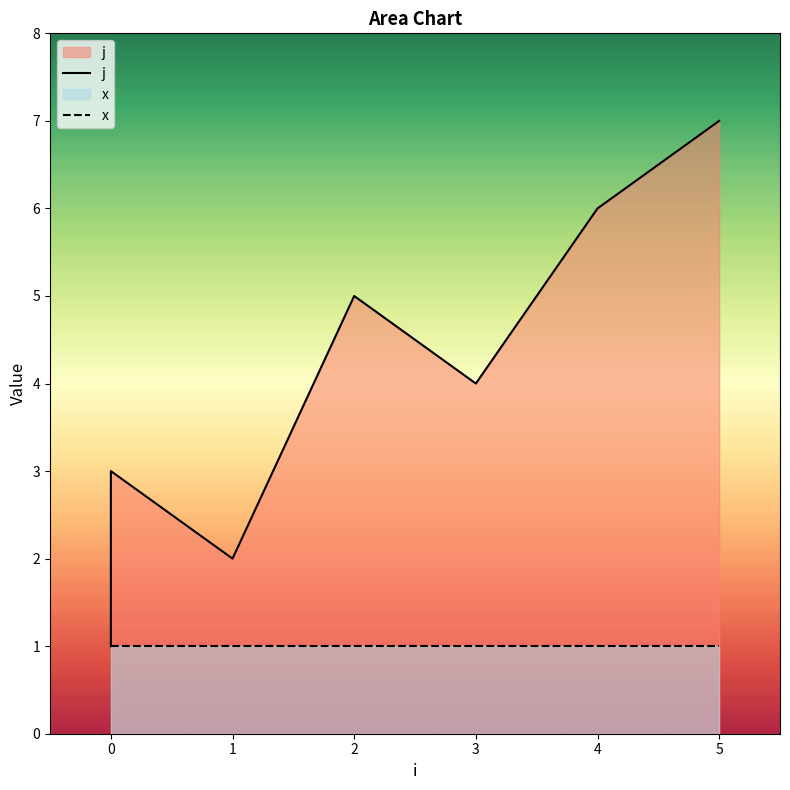

How many j values are between 2 and 6?

5